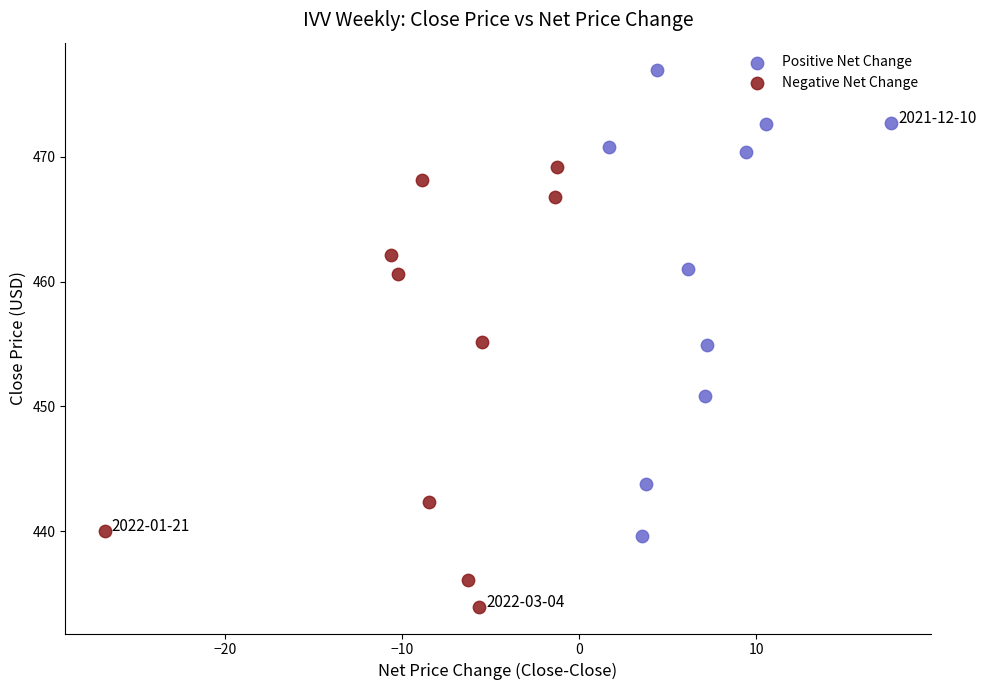

Which series reaches the minimum Y coordinate?

Negative Net Change